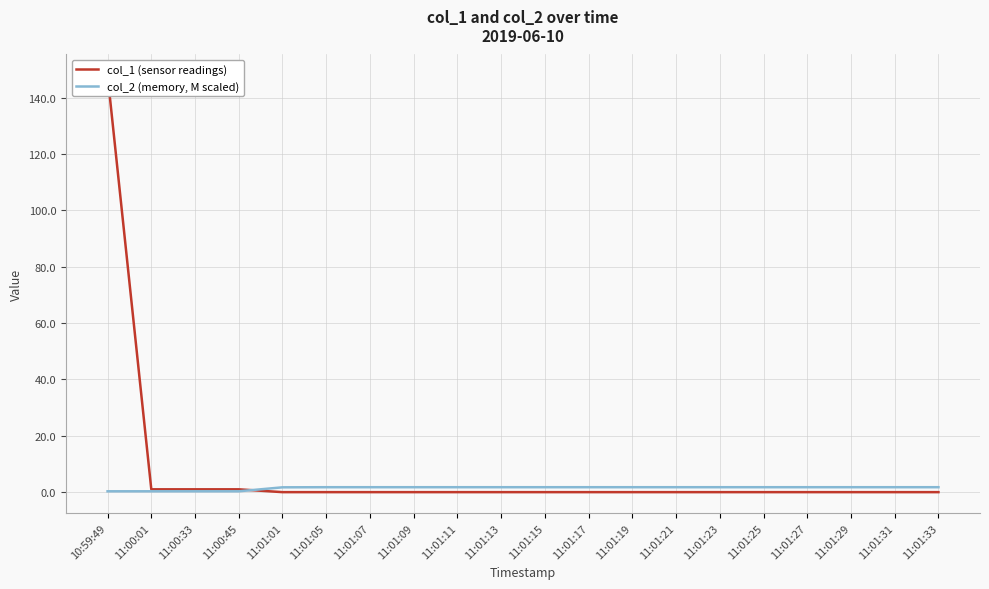

What is the greatest value displayed?

147.9